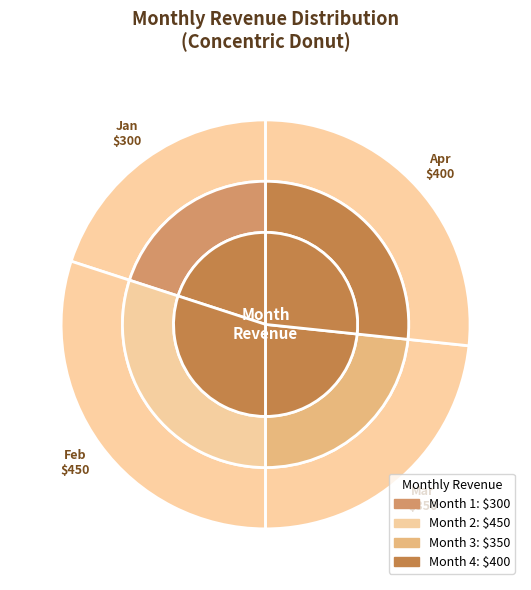

To the nearest percent, what is the combined percentage of 1 and 3?

43%